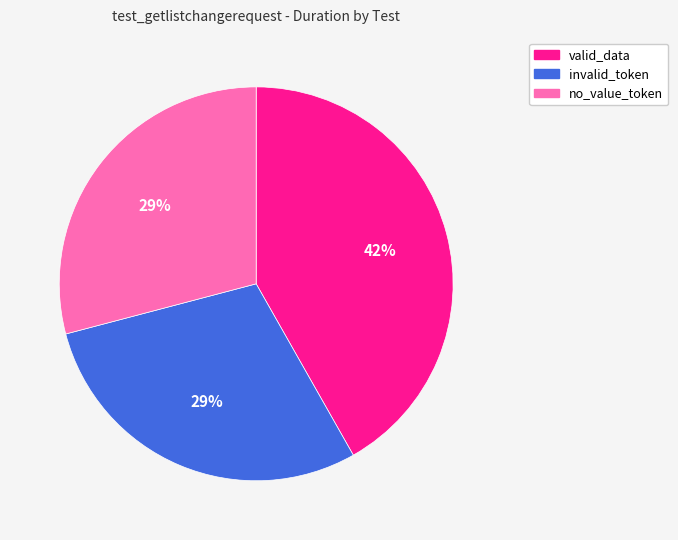

Does no_value_token represent more than half of the total?

No